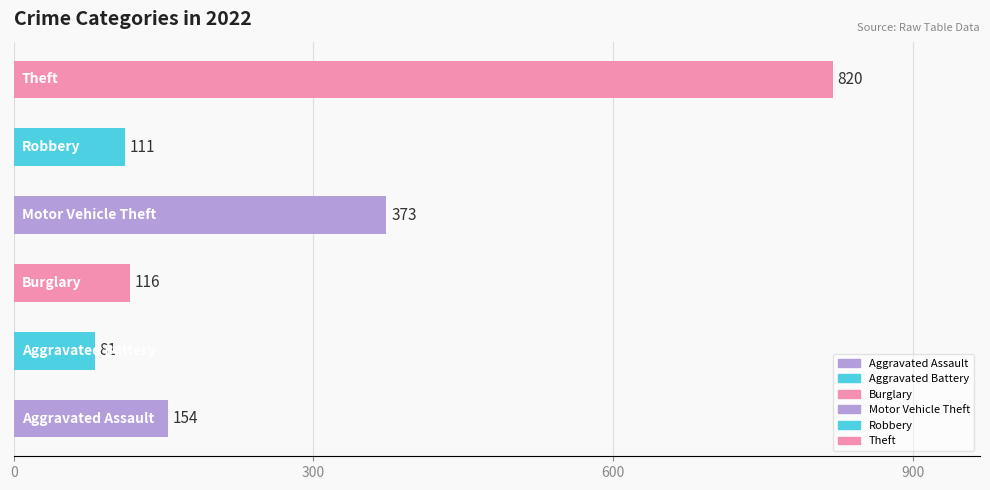

Reading bottom to top, extract all data points from this chart.

154	81	116	373	111	820